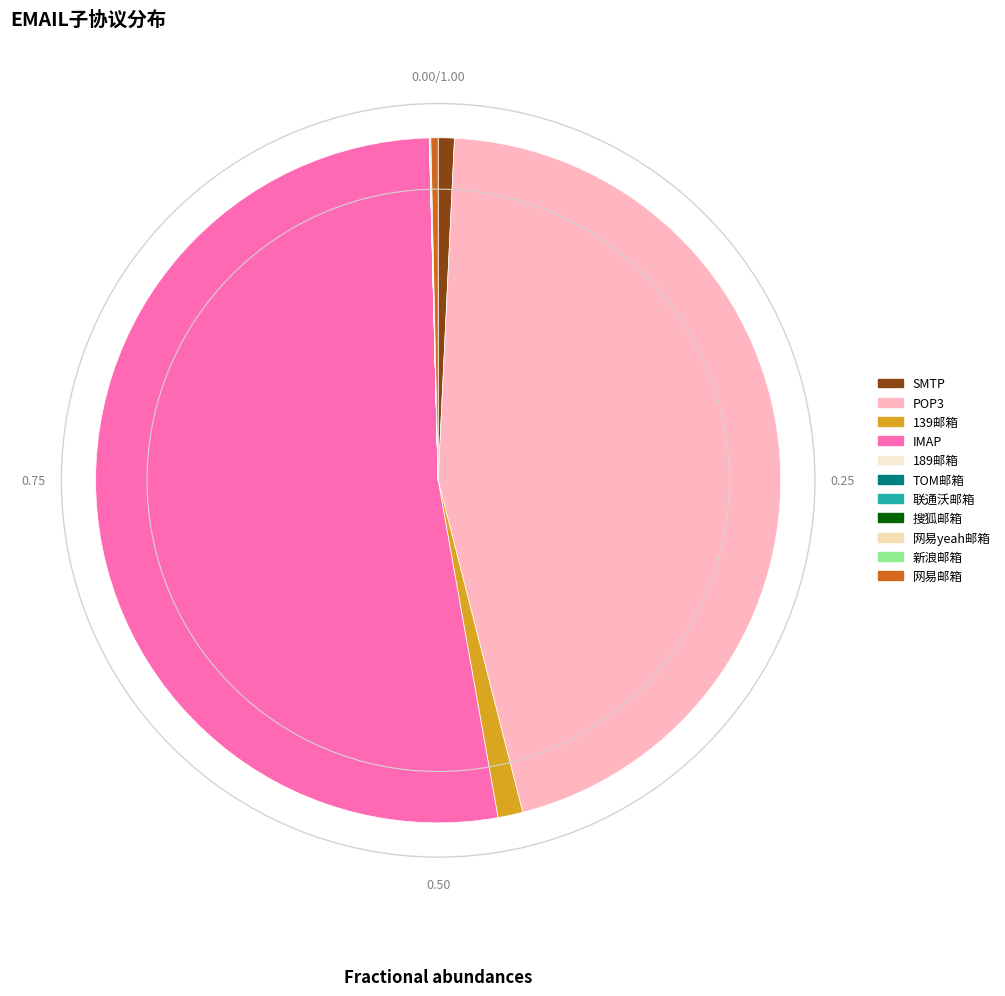

Is it true that IMAP is 38% of the pie?

False